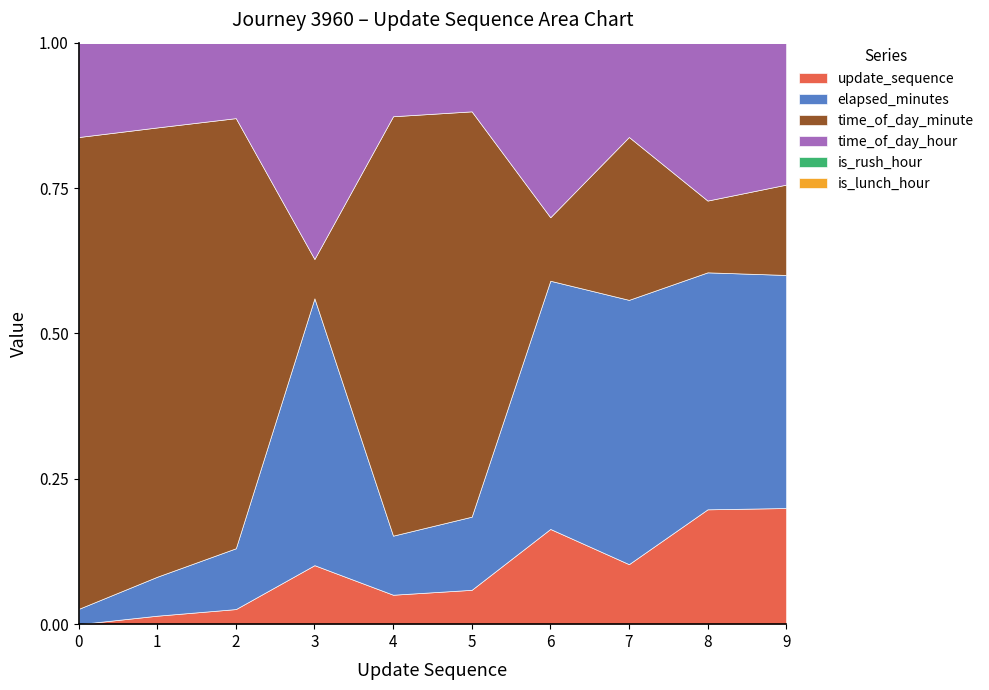

Rank the series at 8 from highest to lowest value.

elapsed_minutes, time_of_day_hour, update_sequence, time_of_day_minute, is_rush_hour, is_lunch_hour